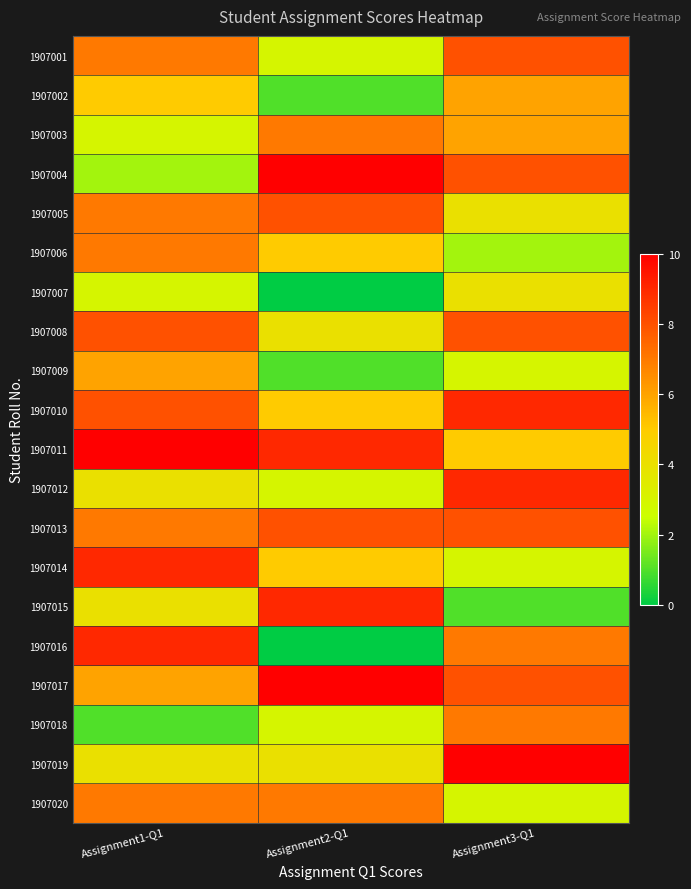

At which category is the sum across all series the highest?

Assignment3-Q1